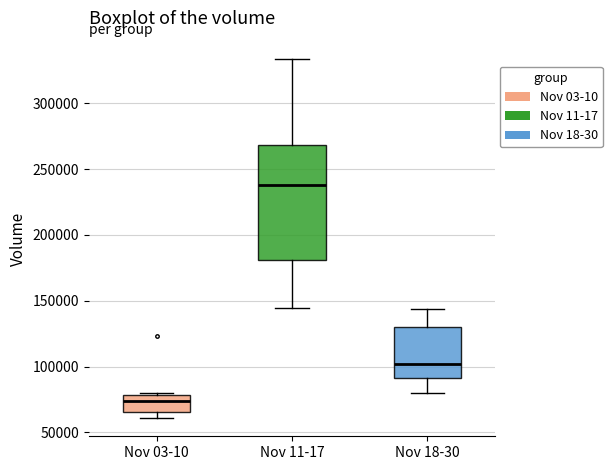

Reading left to right, transcribe this box plot: for each box, give where its median line is, the range the box spans, and where its two whiskers end, as read against the y-axis. The values are not printed on the chart, so give them approximately, as read against the axis.

Nov 03-10: median 75000, box 65000 to 80000, whiskers 60000 to 80000
Nov 11-17: median 240000, box 180000 to 270000, whiskers 145000 to 335000
Nov 18-30: median 100000, box 90000 to 130000, whiskers 80000 to 145000